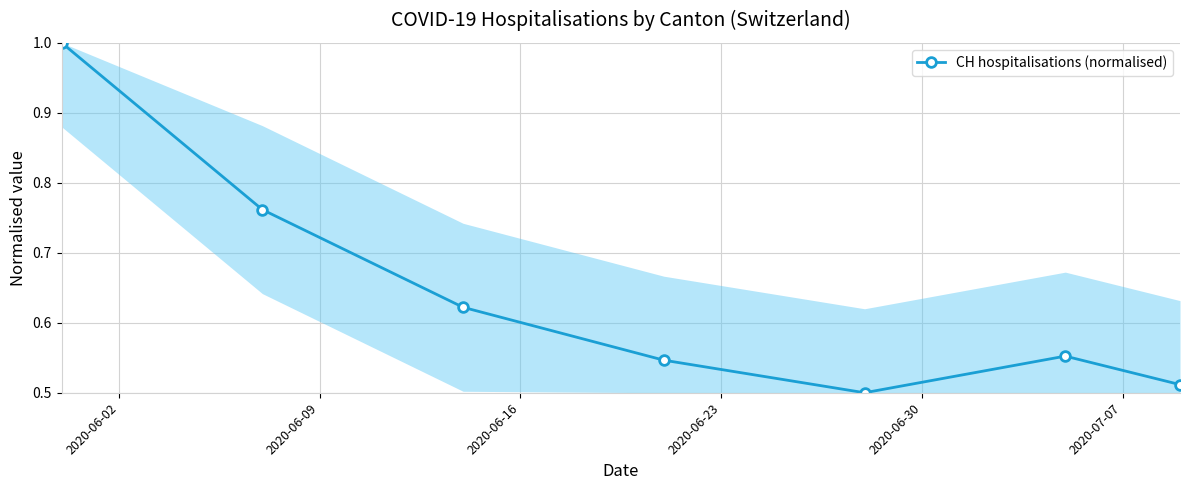

What is the maximum value shown in the chart?

1.0